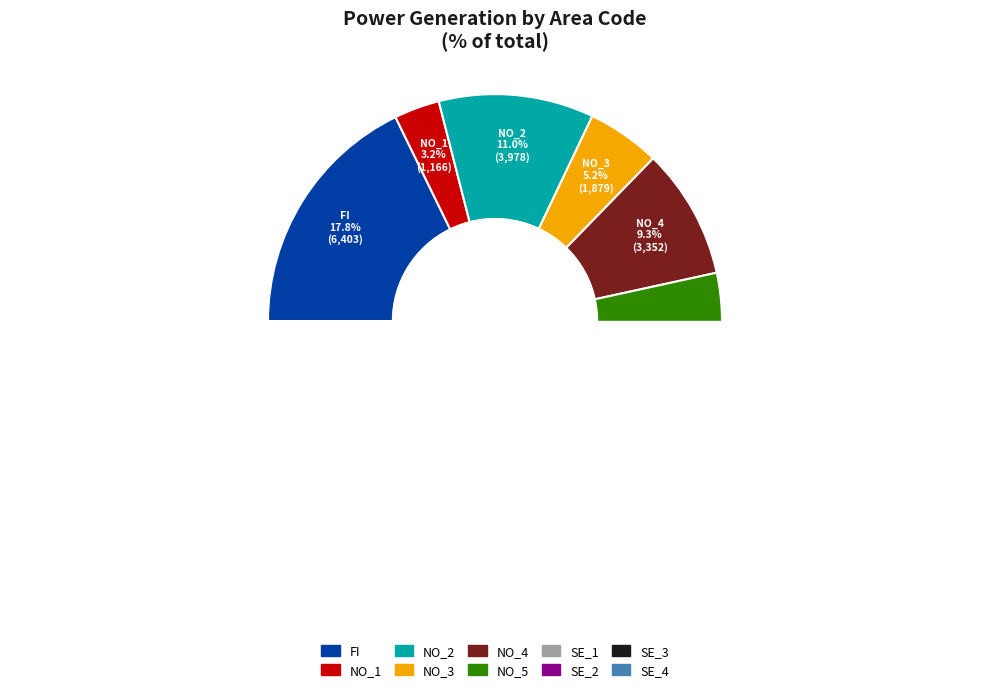

Rank the categories by value from lowest to highest.

NO_1, SE_4, NO_3, NO_5, SE_1, NO_4, NO_2, SE_2, FI, SE_3